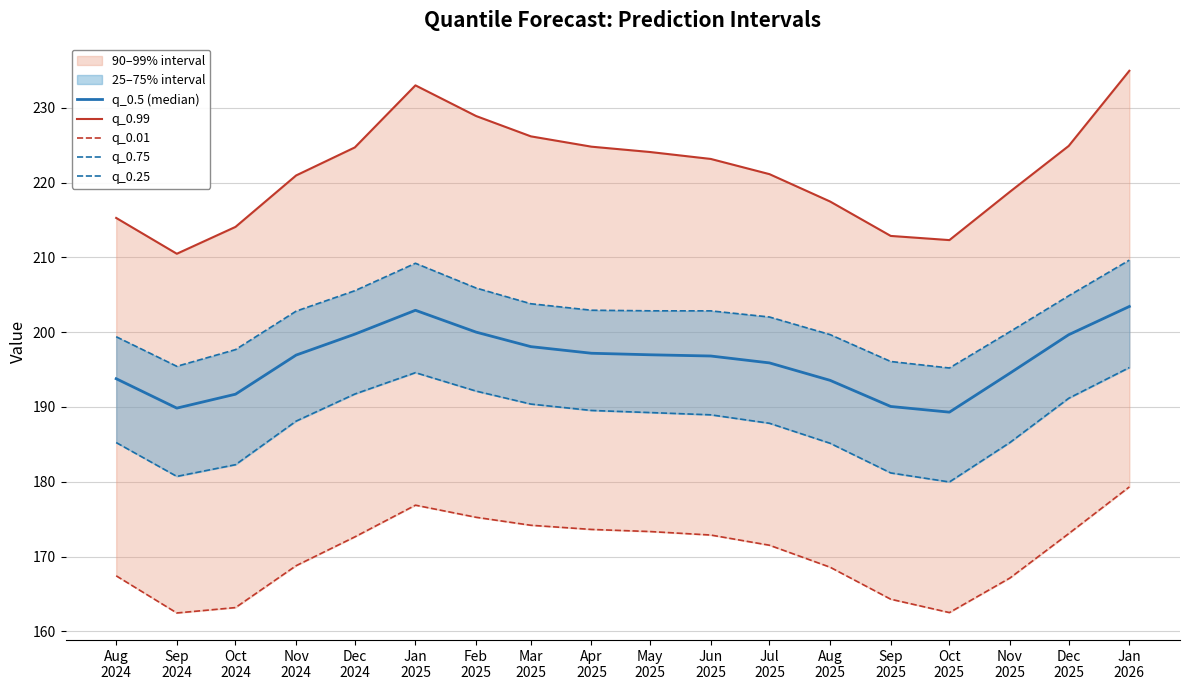

Where is q_0.99 nearest to the value 222?

Jul
2025